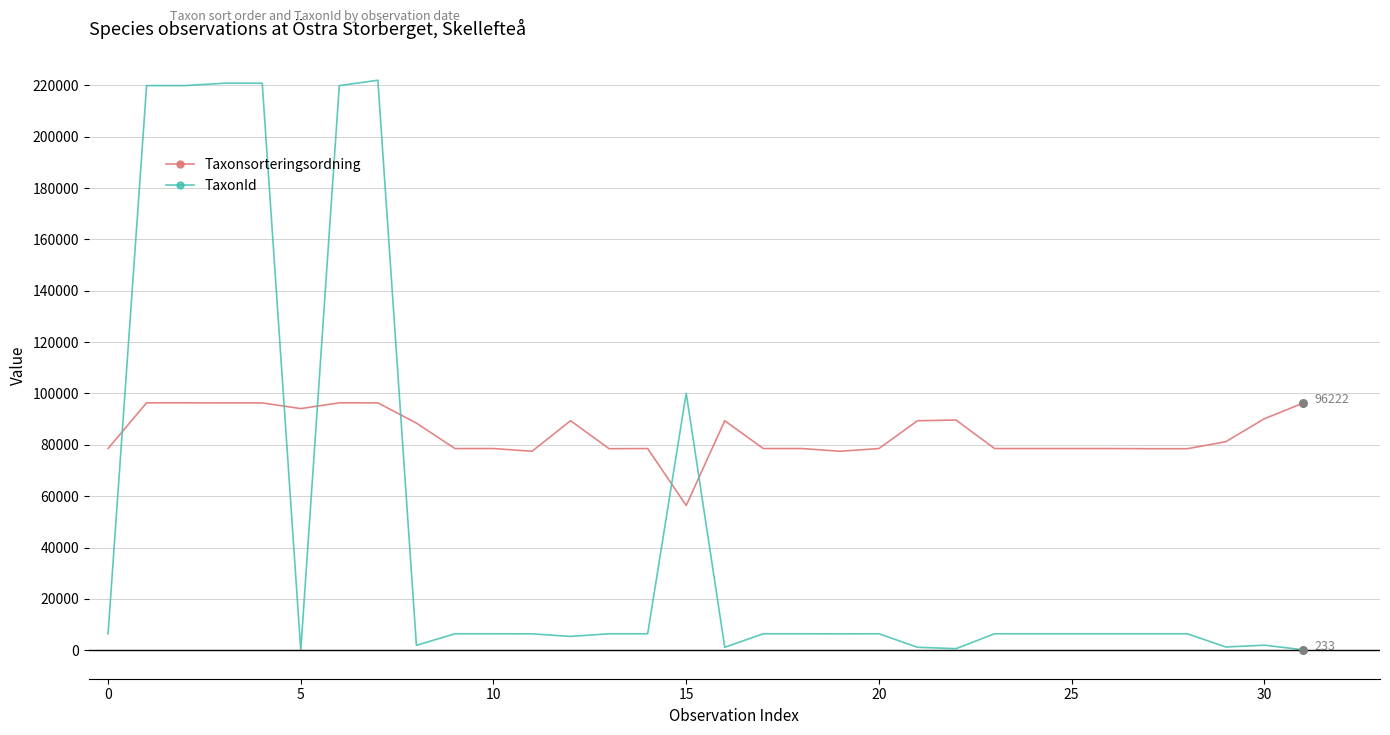

What are all the series names shown in the legend?

Taxonsorteringsordning, TaxonId